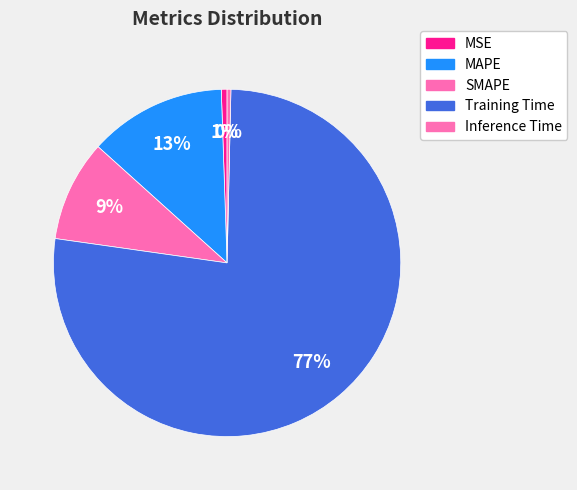

To the nearest percent, what is the average slice percentage?

20%